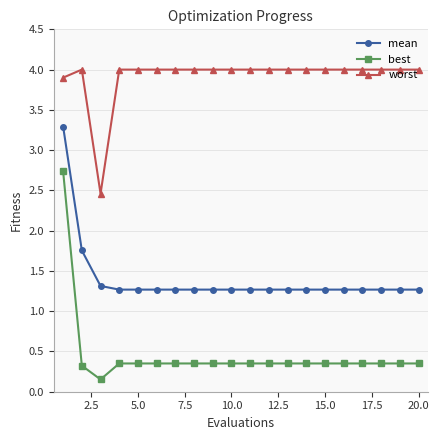

Does the chart display data point markers on the line(s)?

Yes